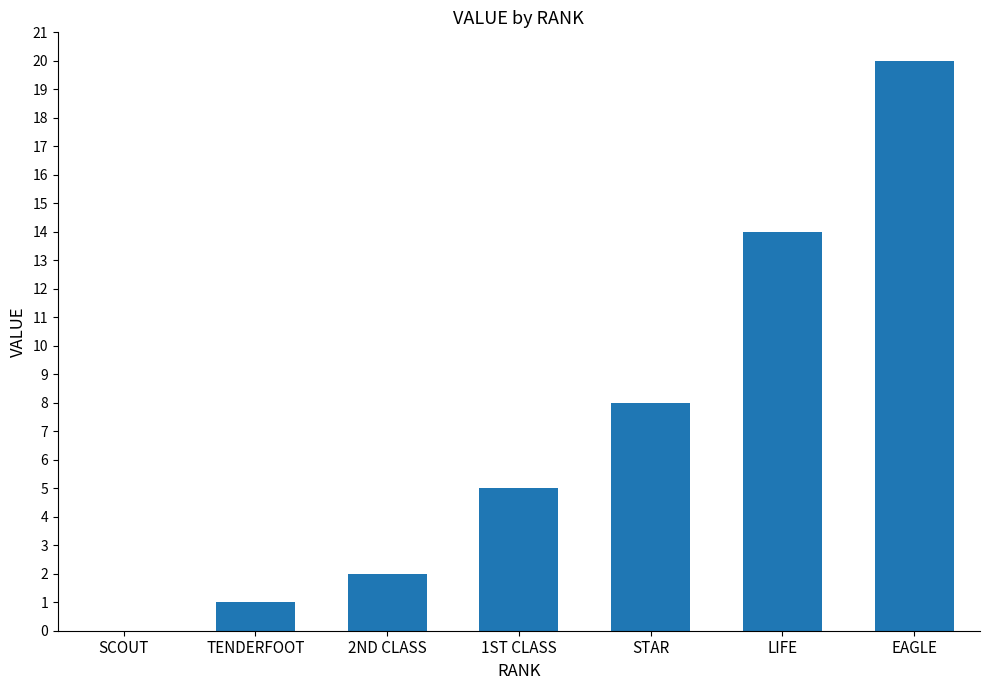

Where is the data nearest to the value 10?

STAR